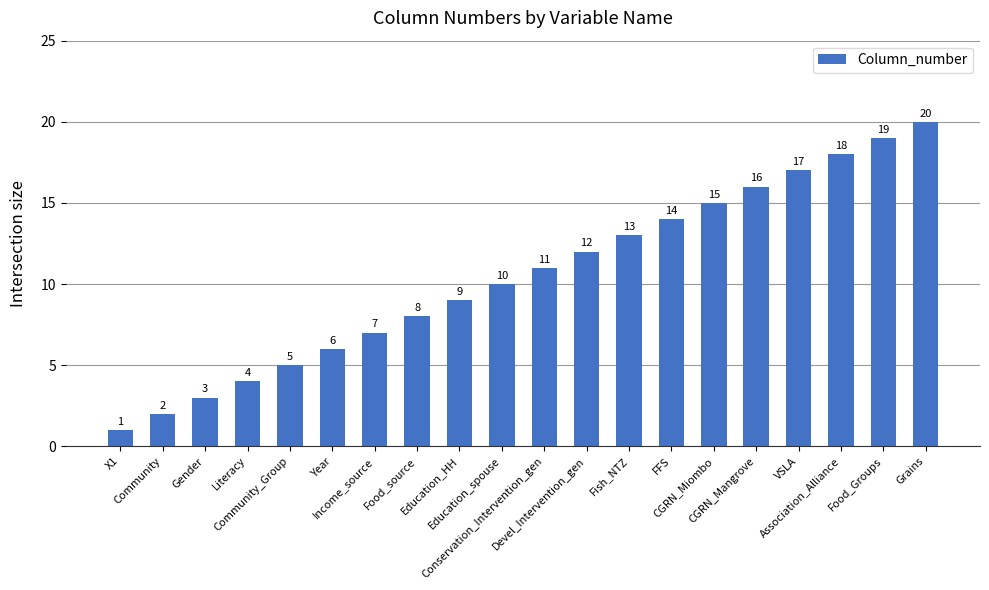

What is the difference between the values at Education_spouse and VSLA?

7